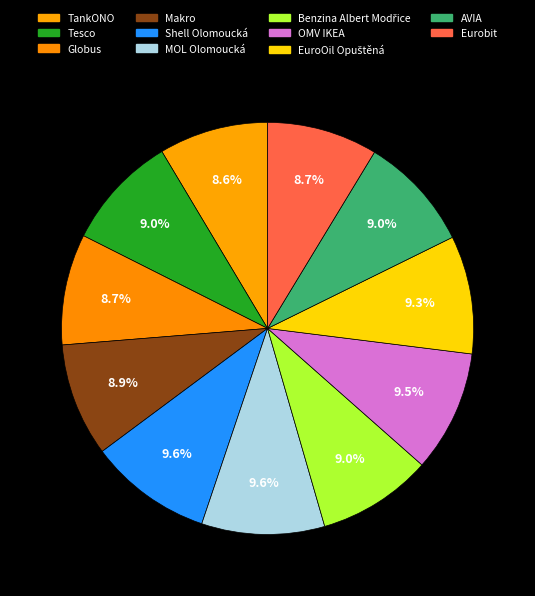

What percentage do Tesco and Globus together represent?

17.7%